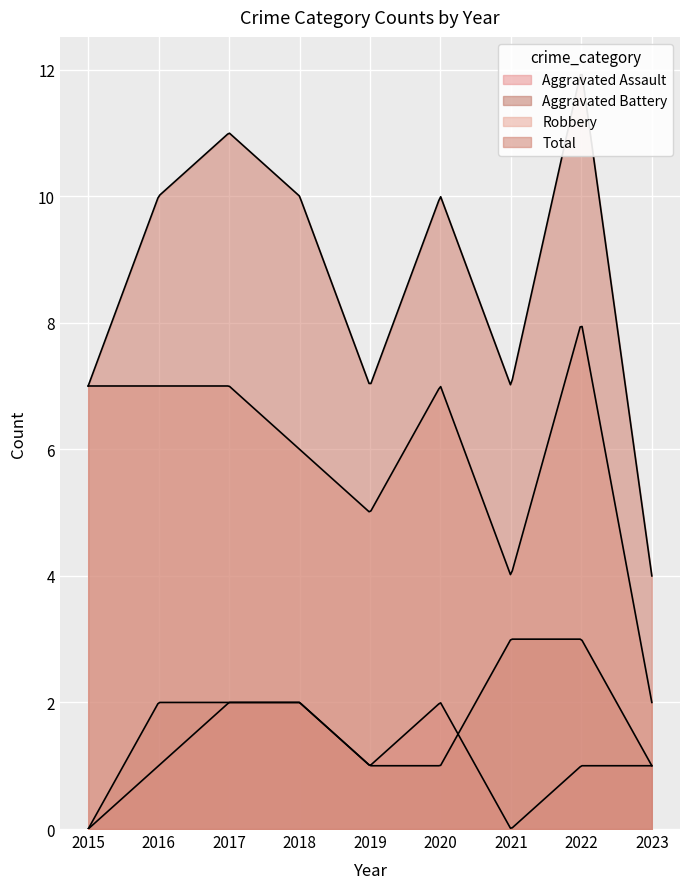

Which has a higher value, 2018 or 2020?

2018